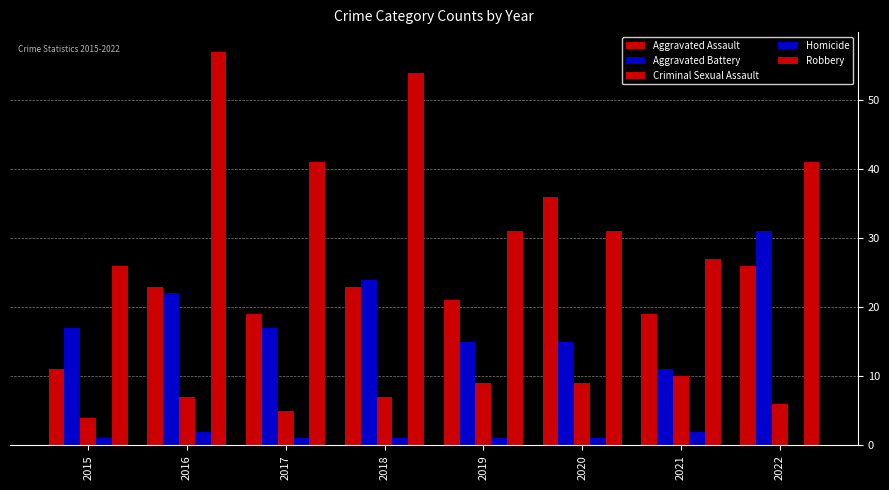

Does the chart contain stacked bars?

No